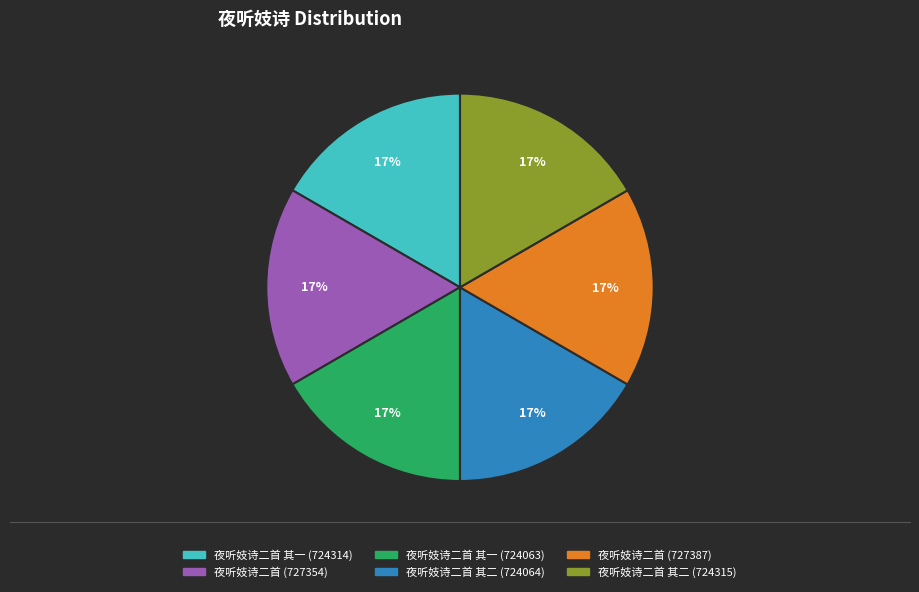

Approximately how many times larger is the value at 夜听妓诗二首 (727354) compared to 夜听妓诗二首 其二 (724315)?

1.0